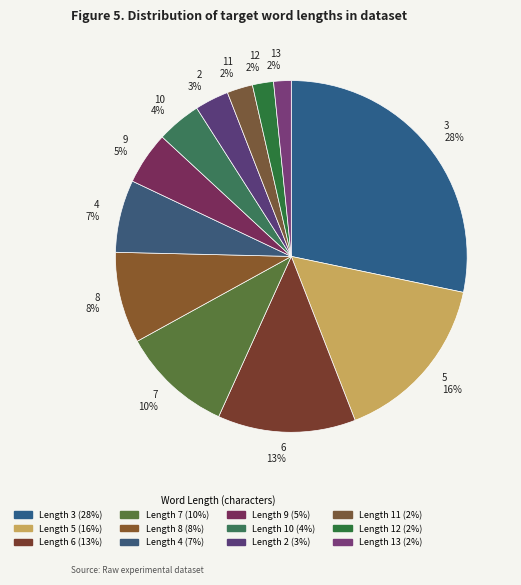

Is it true that 5 is 8% of the pie?

False